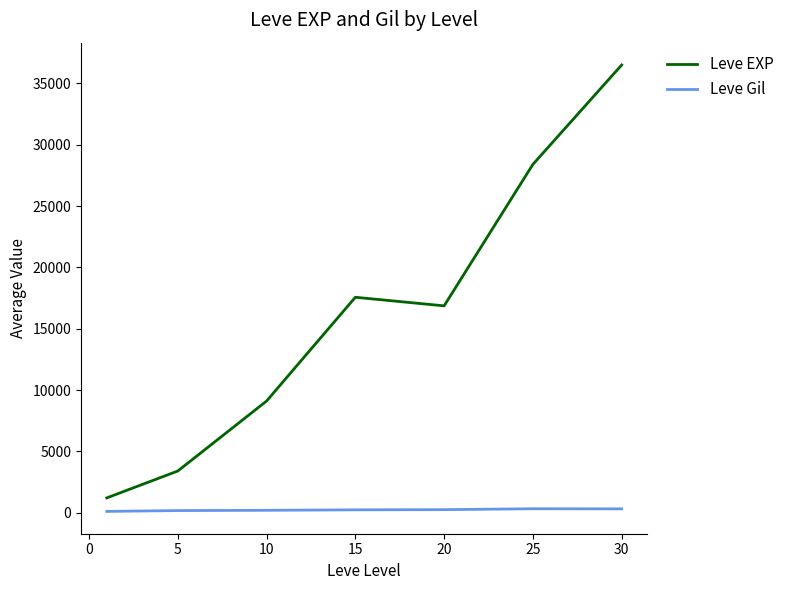

Which series has the largest range (max minus min)?

Leve EXP